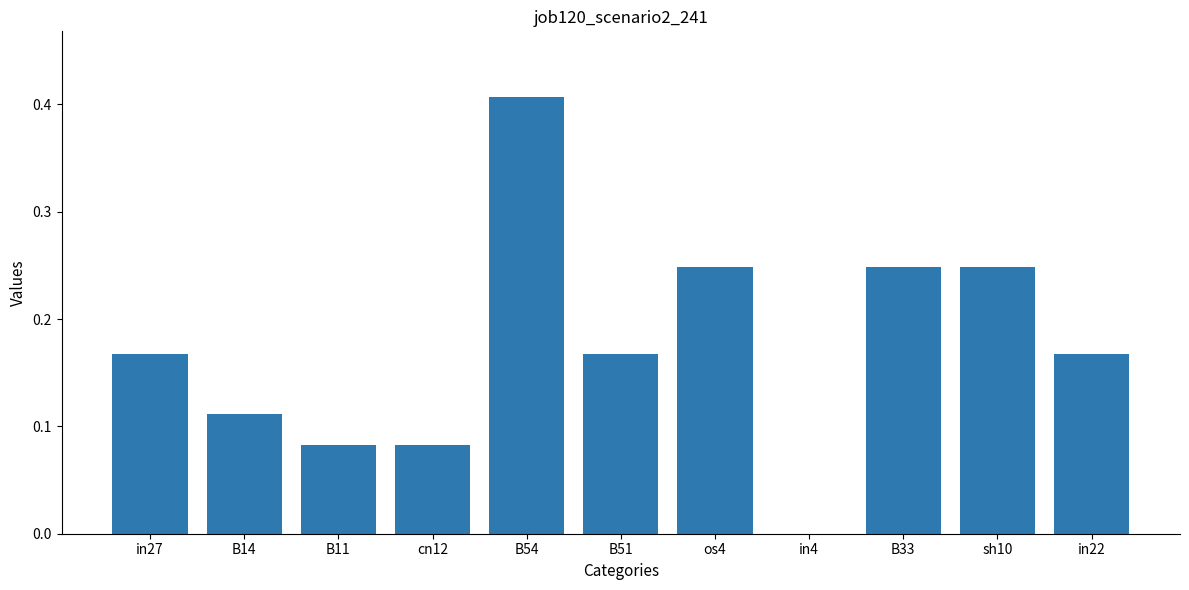

At which label is the value closest to 0?

in4